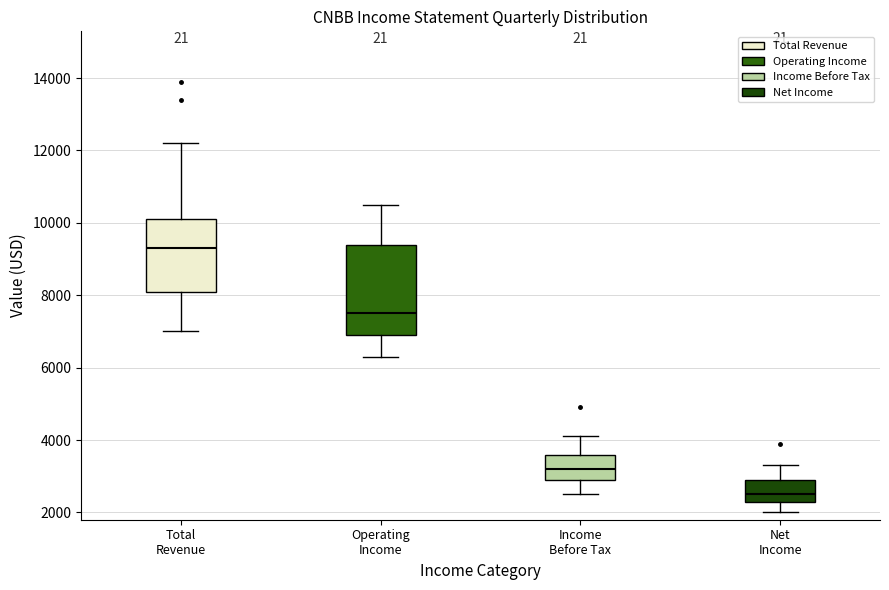

Which box has the lowest median line?

Net Income